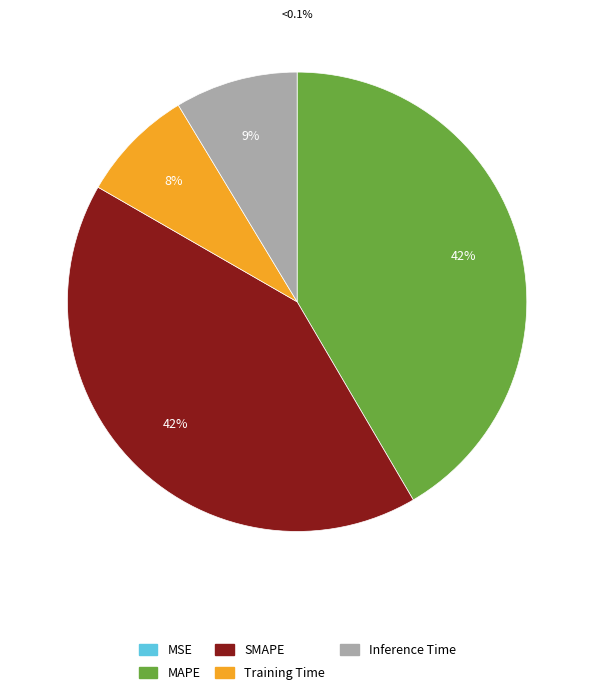

Rank the categories by value from highest to lowest.

SMAPE, MAPE, Inference Time, Training Time, MSE